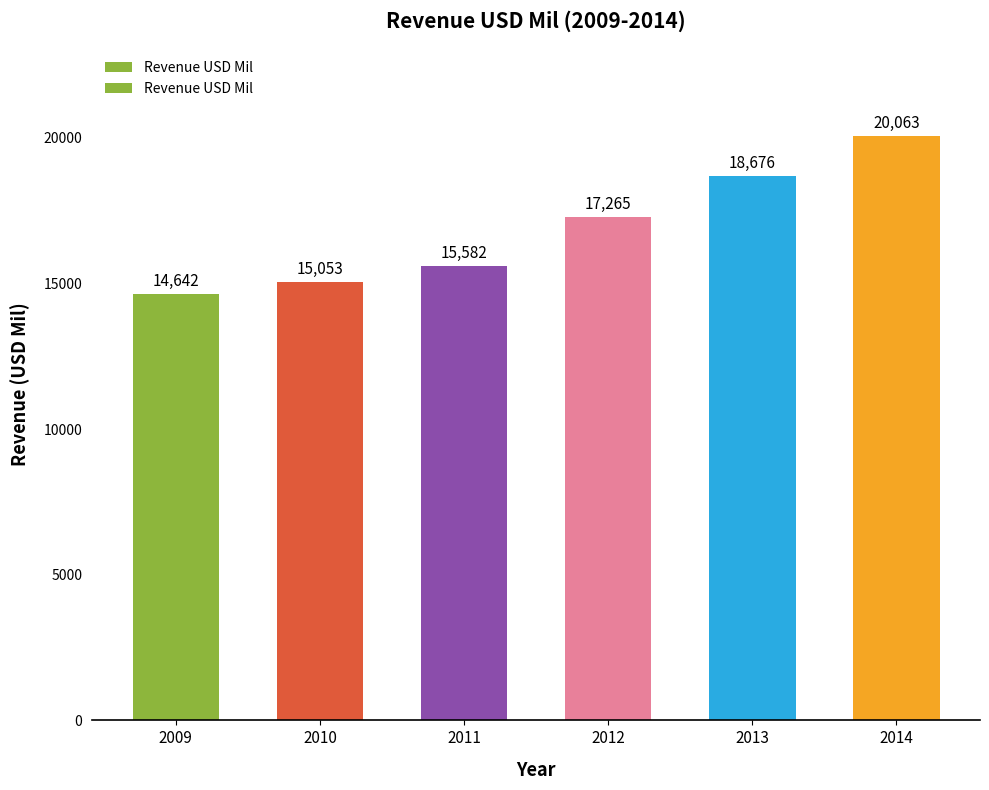

Reading left to right, list all the values displayed in this chart.

2009=14642	2010=15053	2011=15582	2012=17265	2013=18676	2014=20063